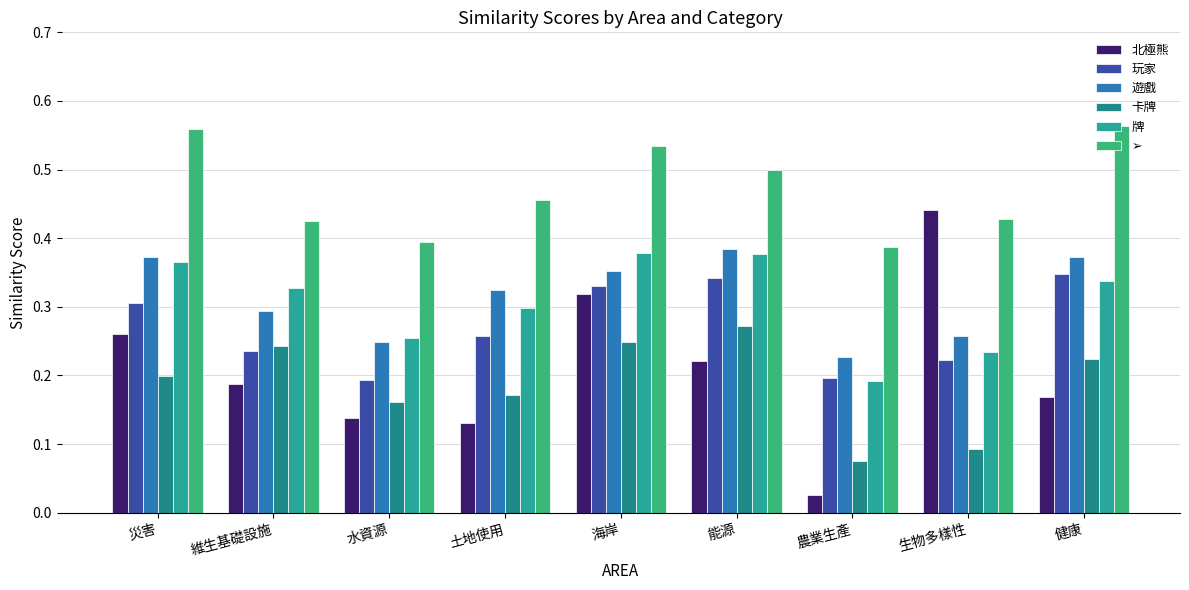

Which series has the widest spread of values?

北極熊